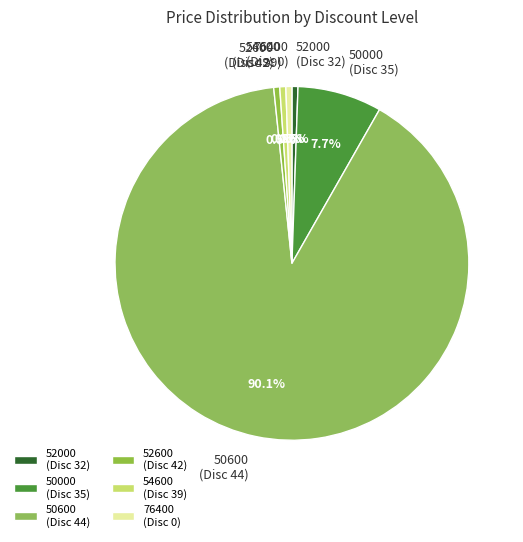

Is the sum of 52600 (Disc 42) and 54600 (Disc 39) greater than half?

No